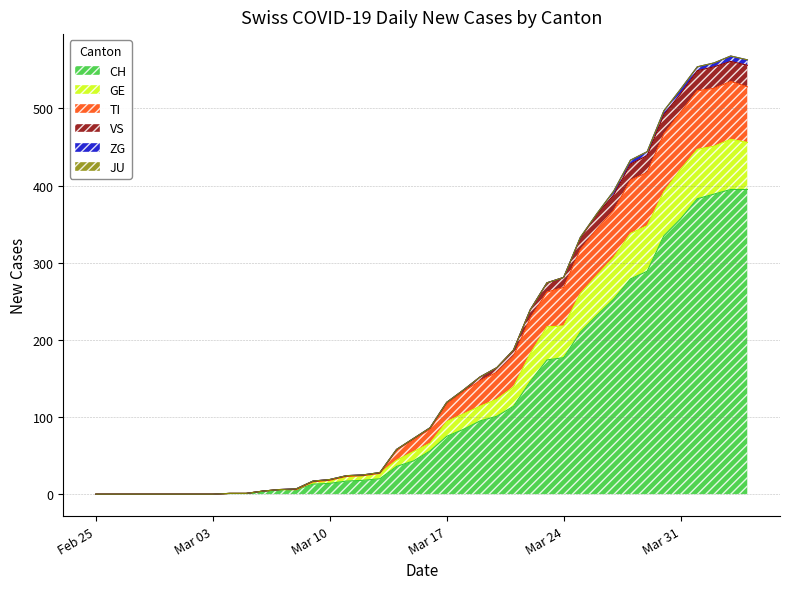

At which category does the chart reach its peak across all series?

2020-04-03